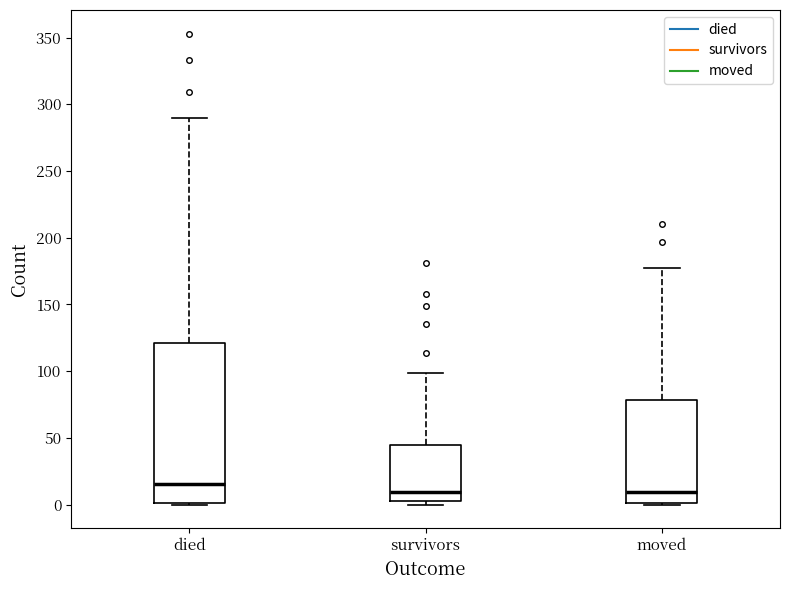

Reading left to right, transcribe this box plot: for each box, give where its median line is, the range the box spans, and where its two whiskers end, as read against the y-axis. The values are not printed on the chart, so give them approximately, as read against the axis.

died: median 15, box 0 to 120, whiskers 0 to 290
survivors: median 10, box 5 to 45, whiskers 0 to 100
moved: median 10, box 0 to 80, whiskers 0 to 175